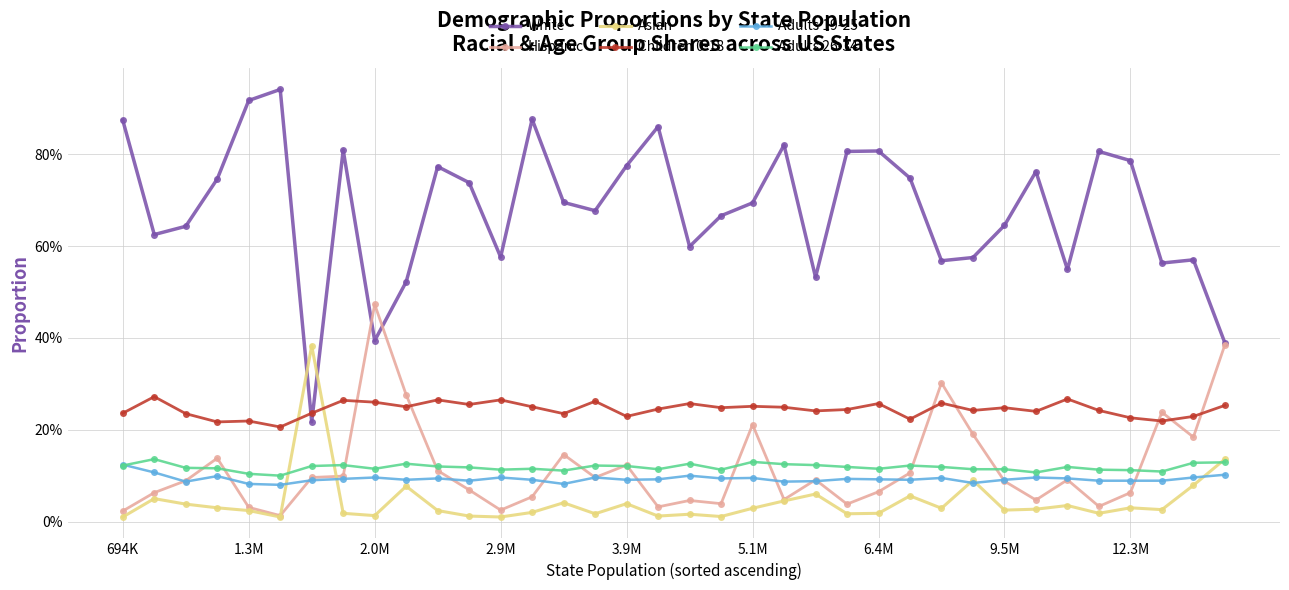

Is this an area chart (filled region under the line)?

No